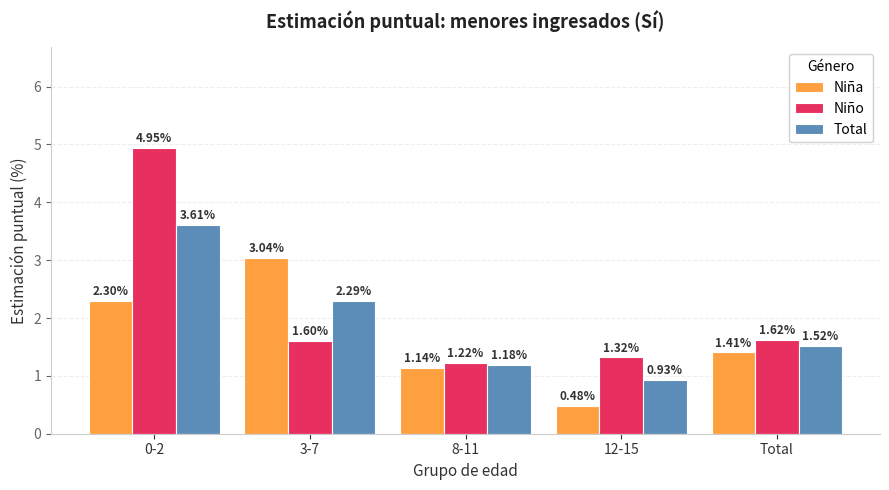

What is the sum of all Total values?

9.5